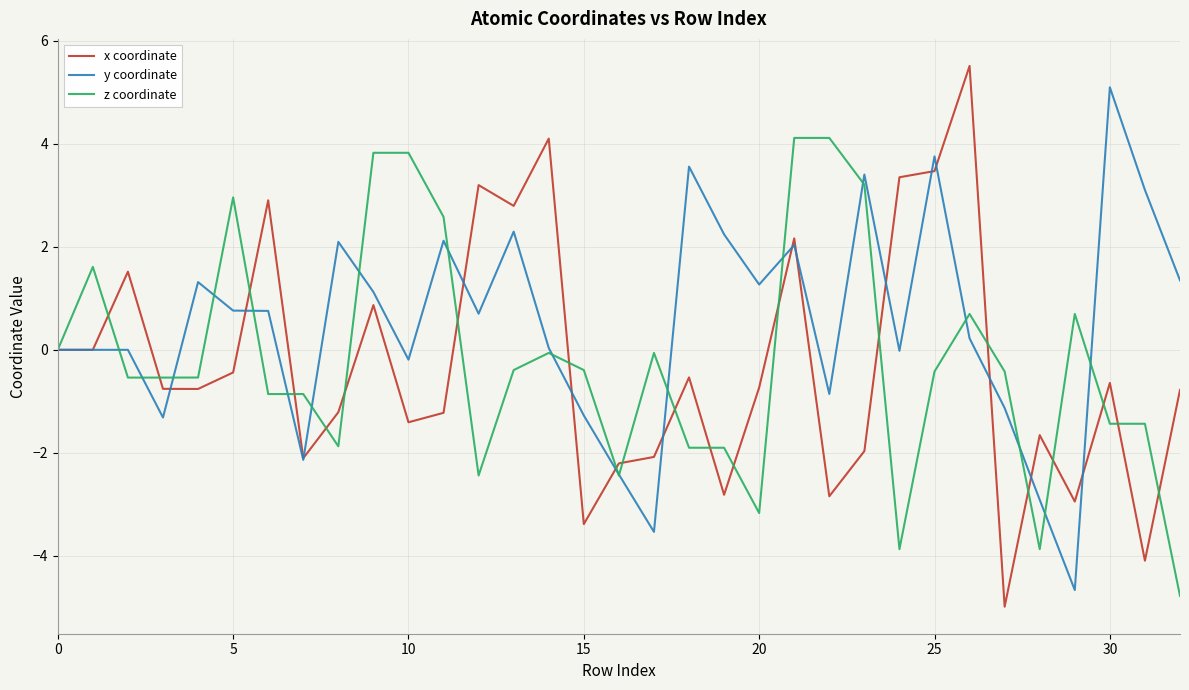

What is the maximum value shown in the chart?

5.5